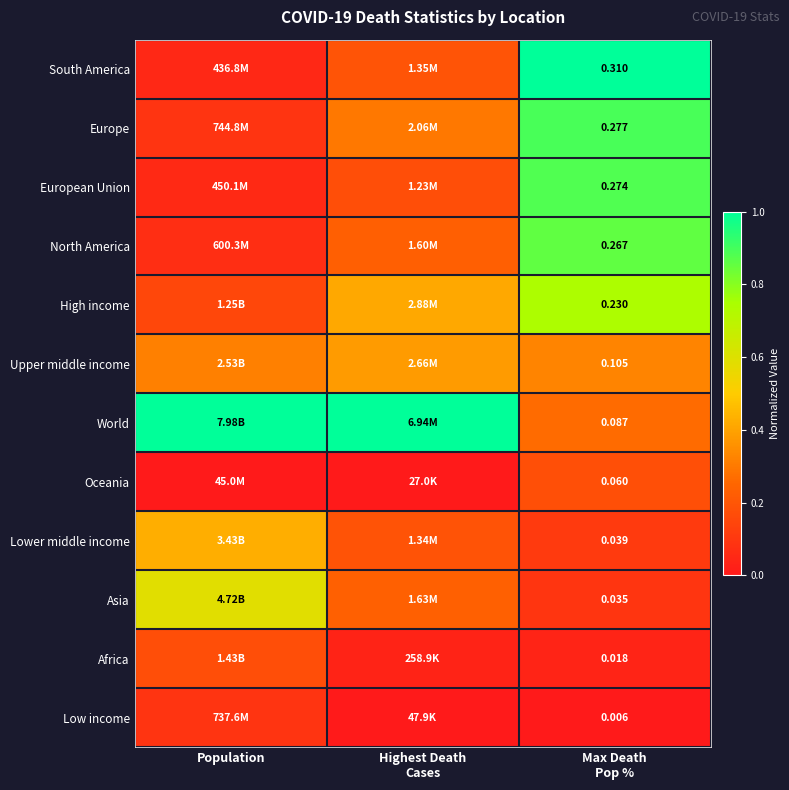

What is the difference between the Lower middle income values at Max Death Pop % and Population?

0.3